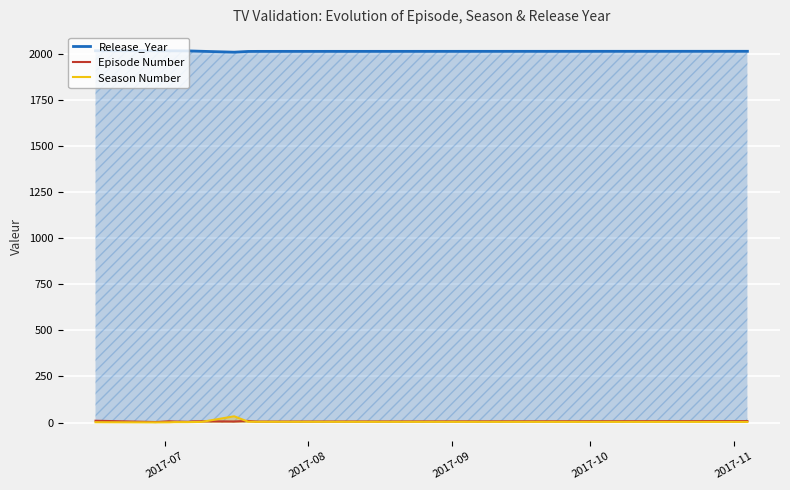

How many data points in Season Number are above 3?

5